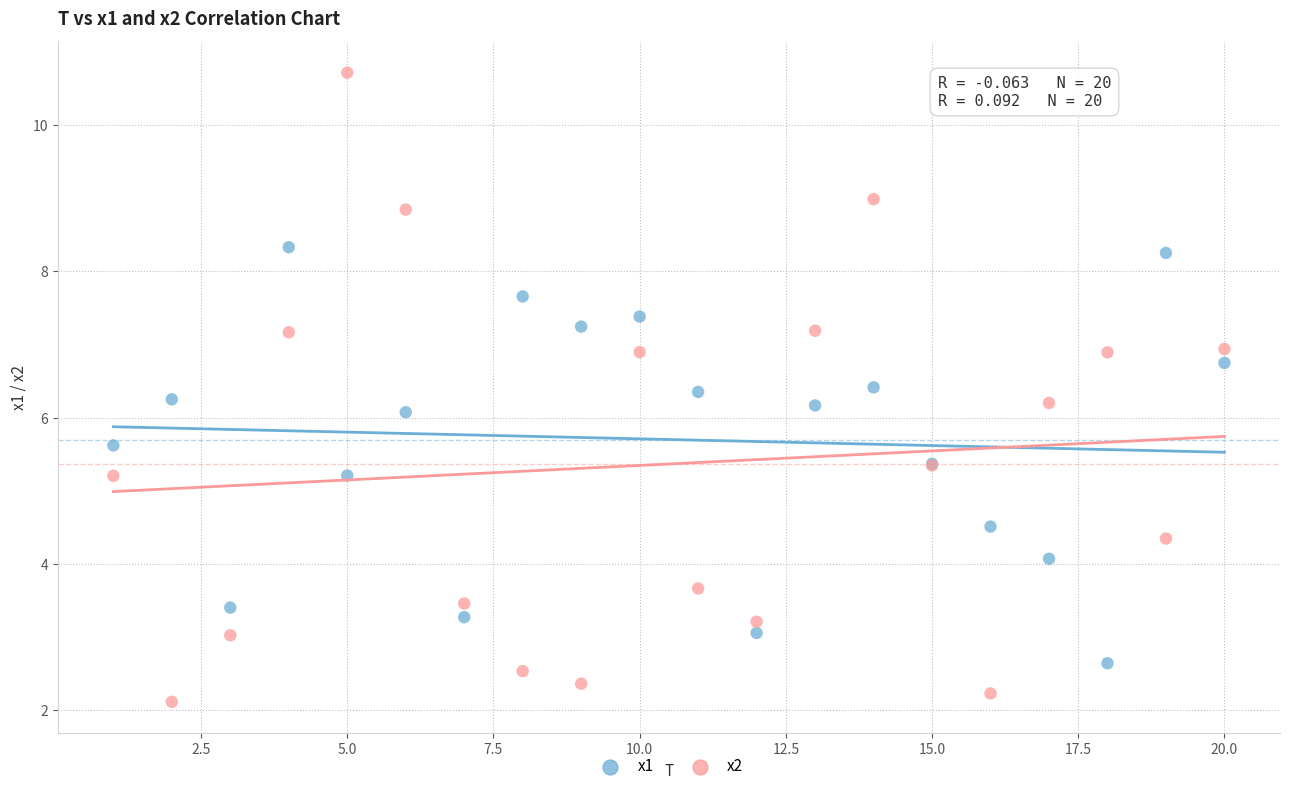

Which series has the largest Y range (max minus min)?

x2